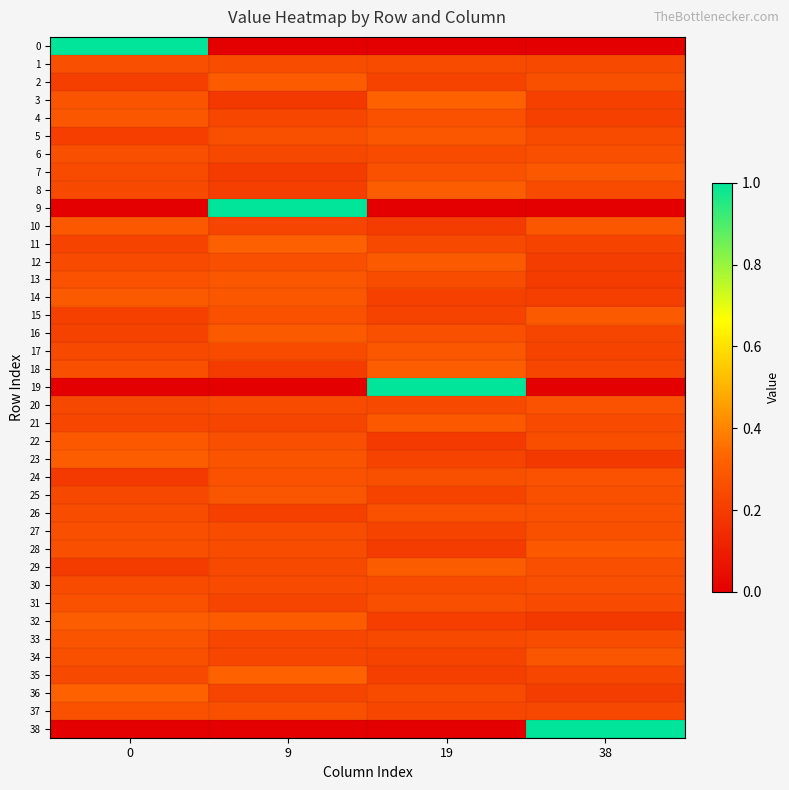

Reading left to right, extract all data points from this chart.

0: 0=1.0	9=0.0	19=0.0	38=0.0
1: 0=0.3	9=0.3	19=0.2	38=0.2
2: 0=0.2	9=0.3	19=0.2	38=0.3
3: 0=0.3	9=0.2	19=0.3	38=0.2
4: 0=0.3	9=0.2	19=0.3	38=0.2
5: 0=0.2	9=0.3	19=0.3	38=0.2
6: 0=0.3	9=0.2	19=0.2	38=0.3
7: 0=0.2	9=0.2	19=0.3	38=0.3
8: 0=0.2	9=0.2	19=0.3	38=0.2
9: 0=0.0	9=1.0	19=0.0	38=0.0
10: 0=0.3	9=0.2	19=0.2	38=0.3
11: 0=0.2	9=0.3	19=0.2	38=0.2
12: 0=0.2	9=0.3	19=0.3	38=0.2
13: 0=0.3	9=0.3	19=0.3	38=0.2
14: 0=0.3	9=0.3	19=0.2	38=0.2
15: 0=0.2	9=0.3	19=0.2	38=0.3
16: 0=0.2	9=0.3	19=0.3	38=0.2
17: 0=0.2	9=0.2	19=0.3	38=0.2
18: 0=0.3	9=0.2	19=0.3	38=0.2
19: 0=0.0	9=0.0	19=1.0	38=0.0
20: 0=0.2	9=0.2	19=0.2	38=0.3
21: 0=0.2	9=0.2	19=0.3	38=0.2
22: 0=0.3	9=0.3	19=0.2	38=0.3
23: 0=0.3	9=0.3	19=0.2	38=0.2
24: 0=0.2	9=0.3	19=0.3	38=0.3
25: 0=0.2	9=0.3	19=0.2	38=0.3
26: 0=0.3	9=0.2	19=0.3	38=0.3
27: 0=0.3	9=0.3	19=0.2	38=0.3
28: 0=0.3	9=0.3	19=0.2	38=0.3
29: 0=0.2	9=0.2	19=0.3	38=0.3
30: 0=0.2	9=0.2	19=0.2	38=0.3
31: 0=0.3	9=0.2	19=0.3	38=0.2
32: 0=0.3	9=0.3	19=0.2	38=0.2
33: 0=0.3	9=0.2	19=0.2	38=0.3
34: 0=0.3	9=0.2	19=0.2	38=0.3
35: 0=0.2	9=0.3	19=0.2	38=0.2
36: 0=0.3	9=0.2	19=0.2	38=0.2
37: 0=0.3	9=0.3	19=0.2	38=0.2
38: 0=0.0	9=0.0	19=0.0	38=1.0